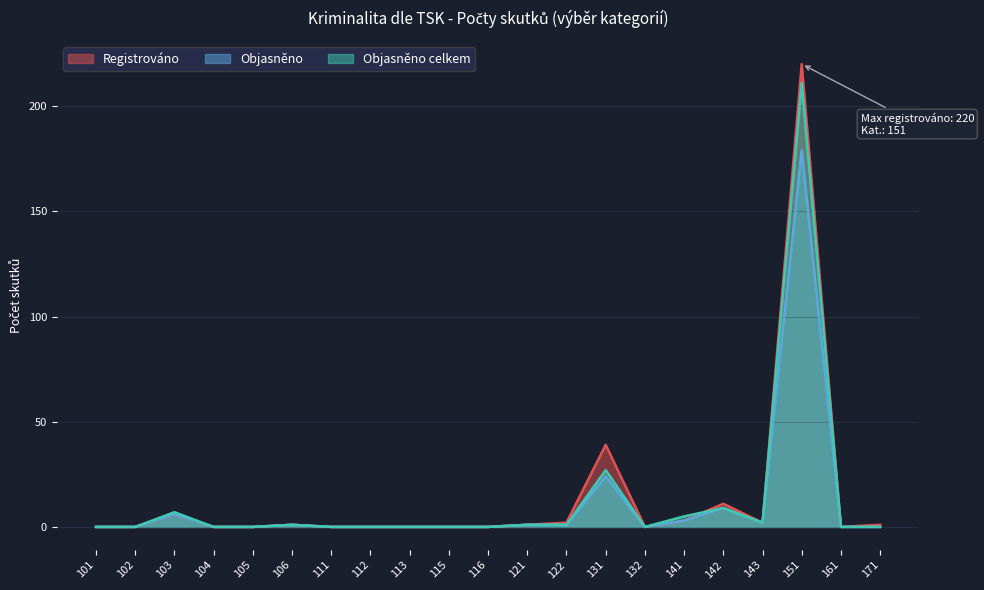

True or false: Objasněno celkem and Objasněno cross at least once.

False